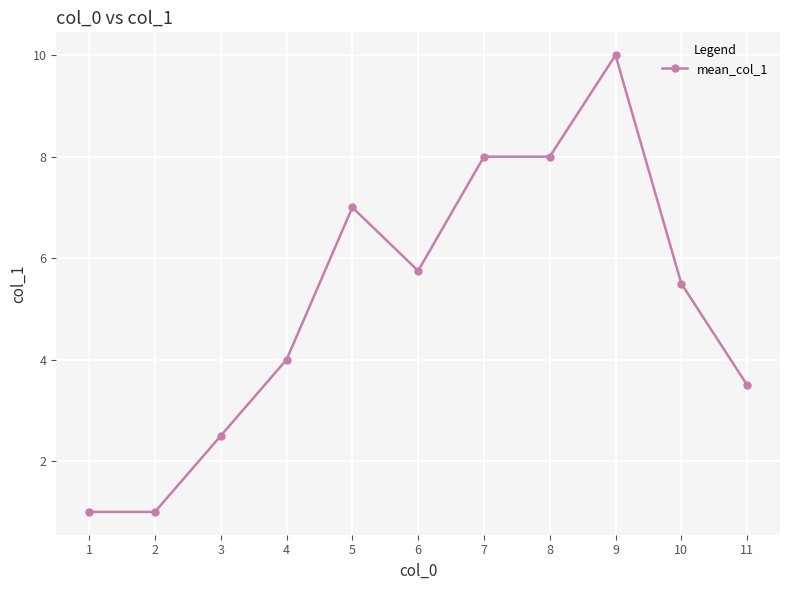

What is the change in value from 3 to 10?

+3.0